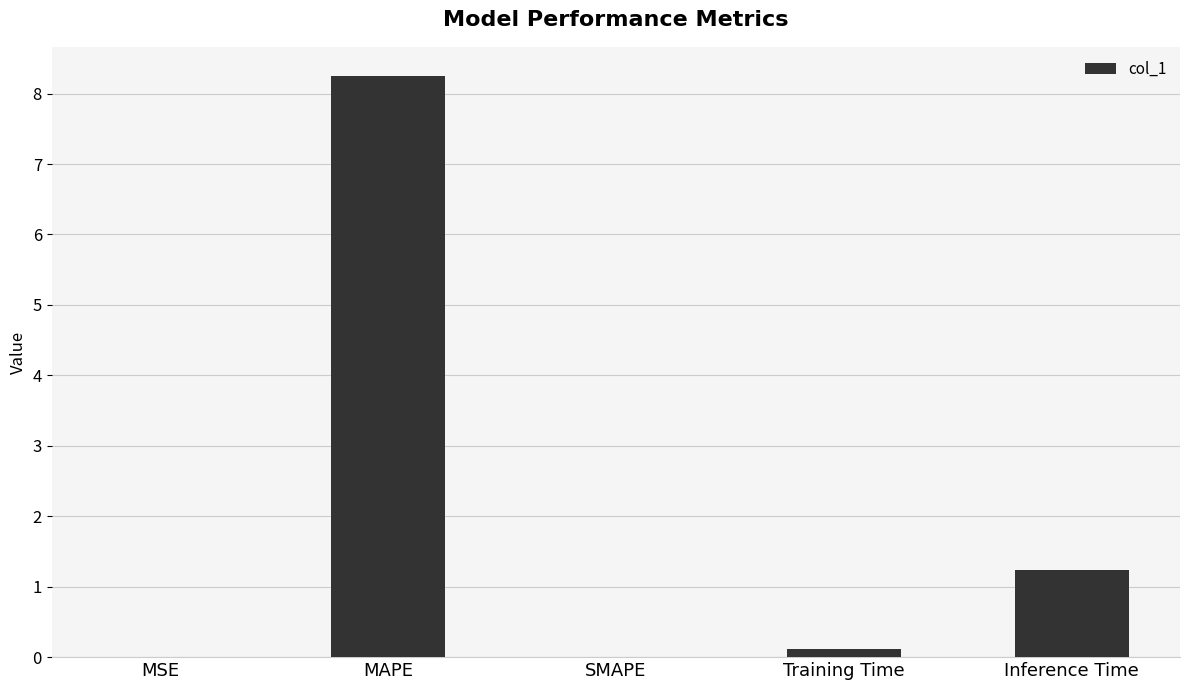

Count the number of categories in the chart.

5